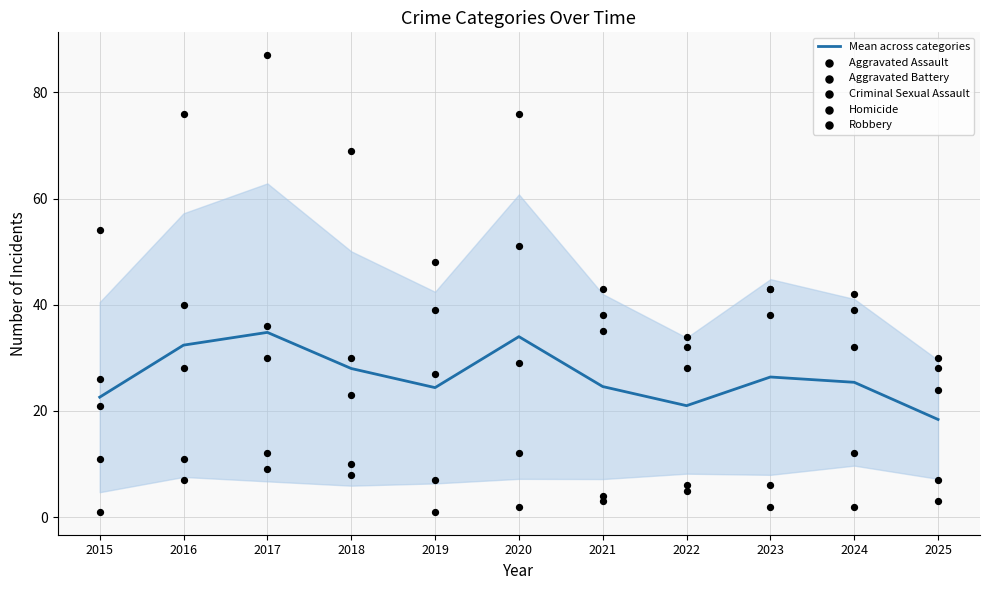

What is the total value across all series at 2016?

194.4